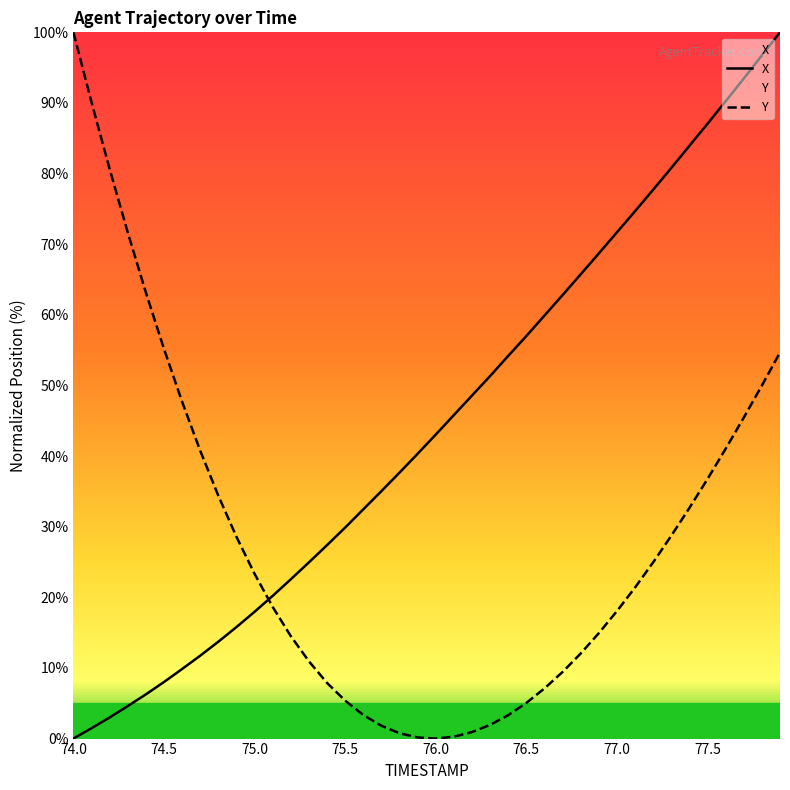

What is the difference between the Y values at 76.1 and 76.8?

11.8